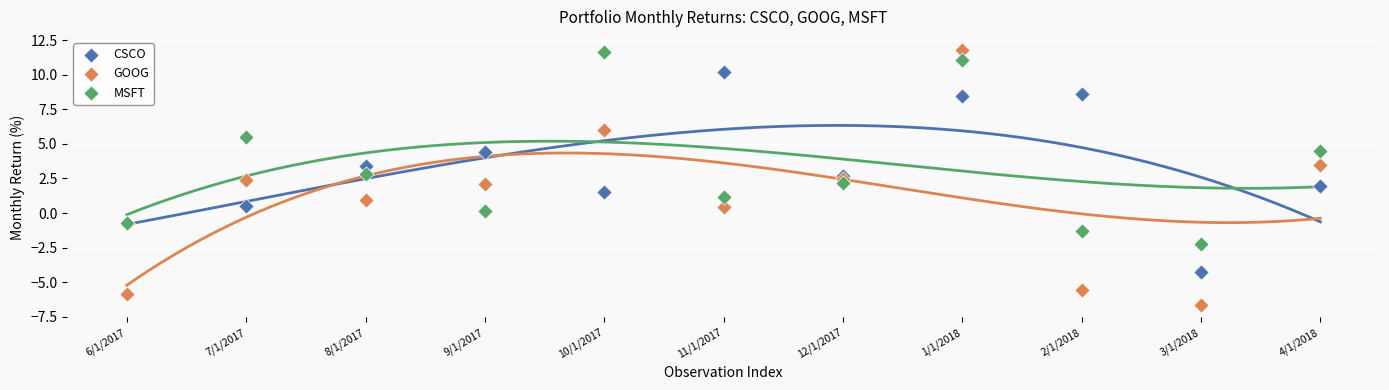

Which series reaches the minimum Y coordinate?

GOOG